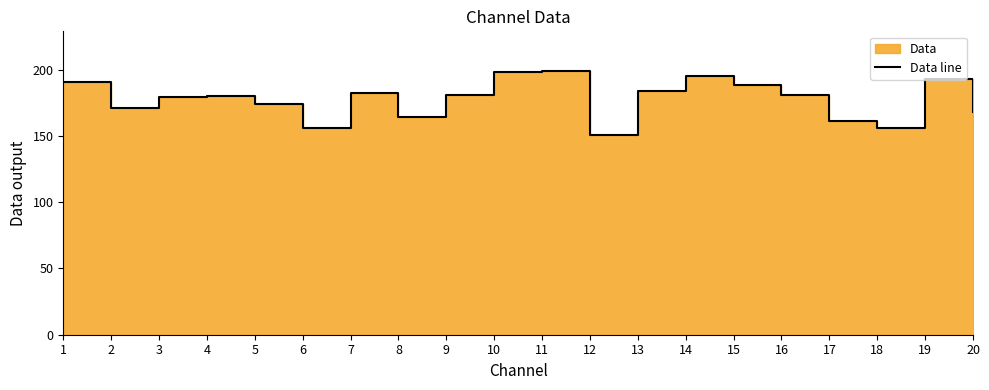

What is the value of the 6th point from the left?

156